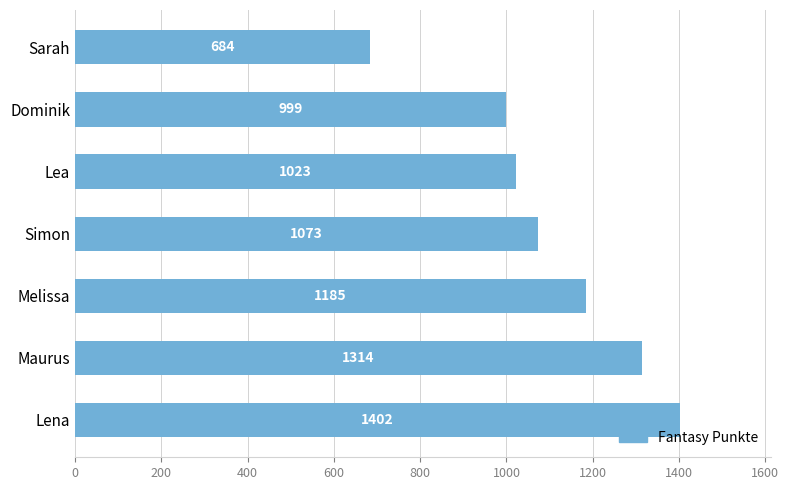

What is the difference between the maximum and second lowest values?

403